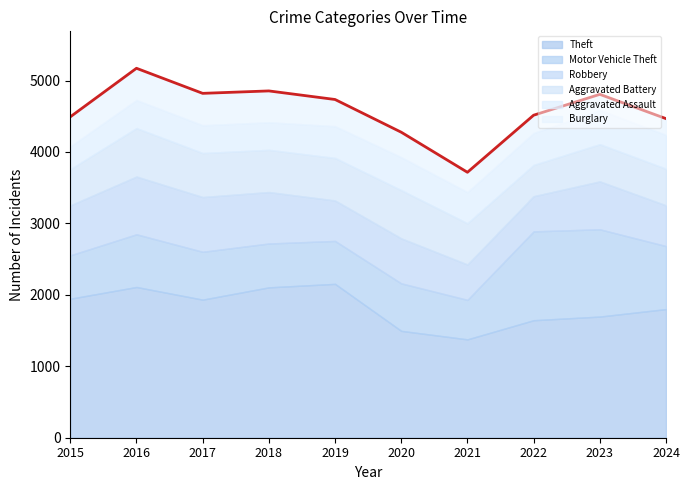

Reading left to right, list all the values displayed in this chart.

Theft: 2015=1946	2016=2110	2017=1933	2018=2105	2019=2154	2020=1496	2021=1377	2022=1645	2023=1696	2024=1801
Motor Vehicle Theft: 2015=607	2016=738	2017=670	2018=614	2019=601	2020=665	2021=553	2022=1244	2023=1222	2024=882
Robbery: 2015=699	2016=808	2017=766	2018=720	2019=566	2020=630	2021=495	2022=492	2023=670	2024=570
Aggravated Battery: 2015=507	2016=678	2017=616	2018=591	2019=595	2020=675	2021=577	2022=437	2023=521	2024=512
Aggravated Assault: 2015=319	2016=393	2017=389	2018=386	2019=445	2020=461	2021=436	2022=447	2023=480	2024=474
Burglary: 2015=414	2016=445	2017=447	2018=439	2019=374	2020=350	2021=278	2022=250	2023=218	2024=228